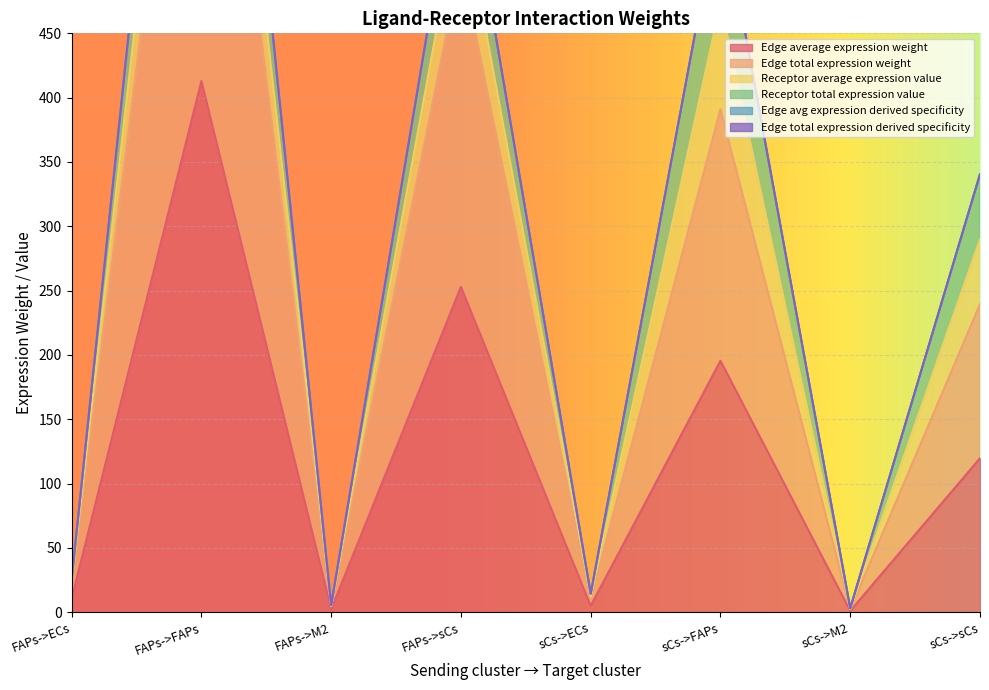

True or false: Edge average expression weight and Edge avg expression derived specificity intersect in this chart.

False